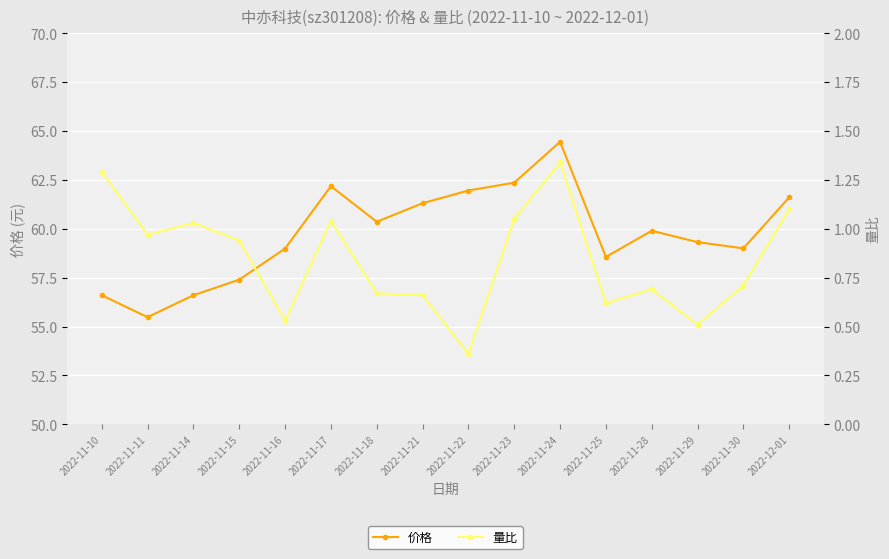

Which series has the largest range (max minus min)?

价格